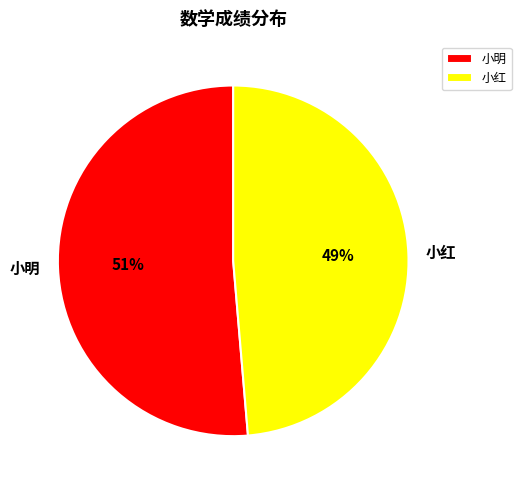

To the nearest percent, what is the average slice percentage?

50%